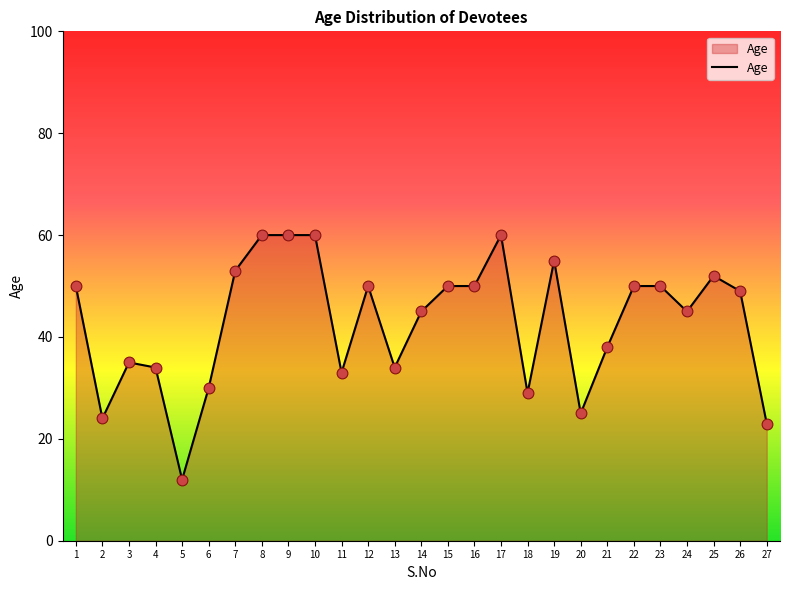

Approximately how many times larger is the value at 16 compared to 4?

1.5